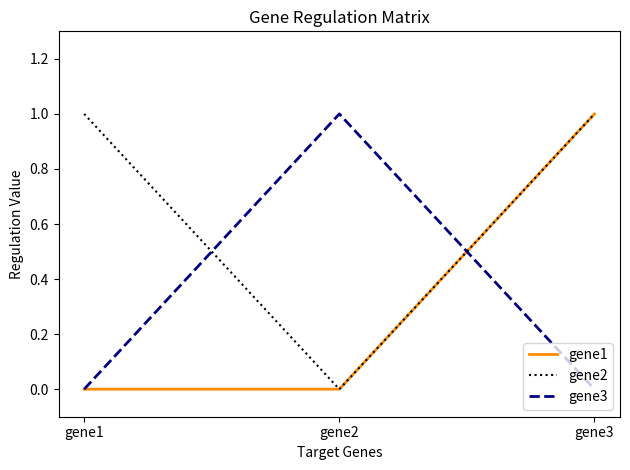

The value of gene3 at gene3 is -1. True or false?

False